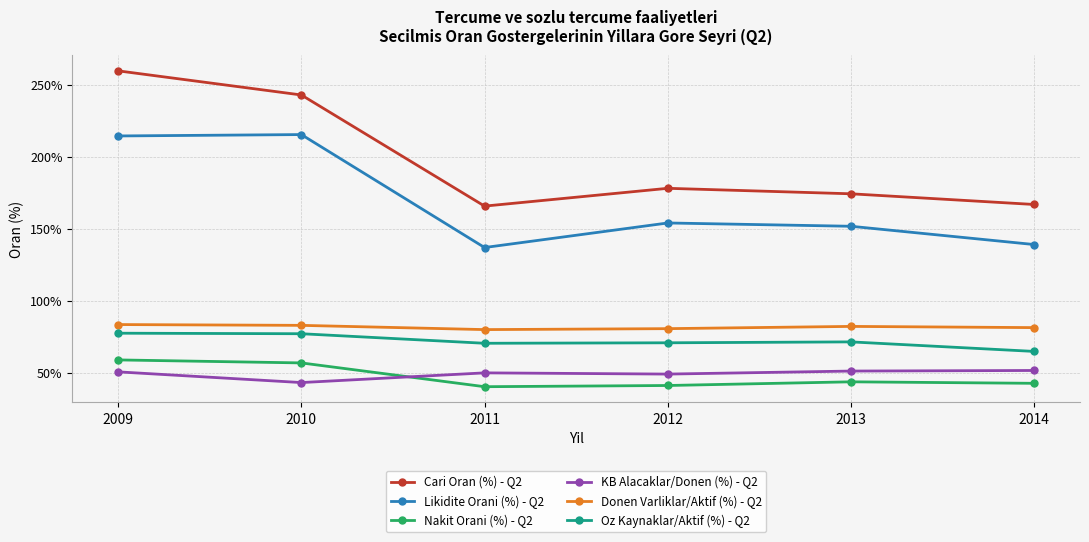

Which series changed the most between 2010 and 2012?

Cari Oran (%) - Q2